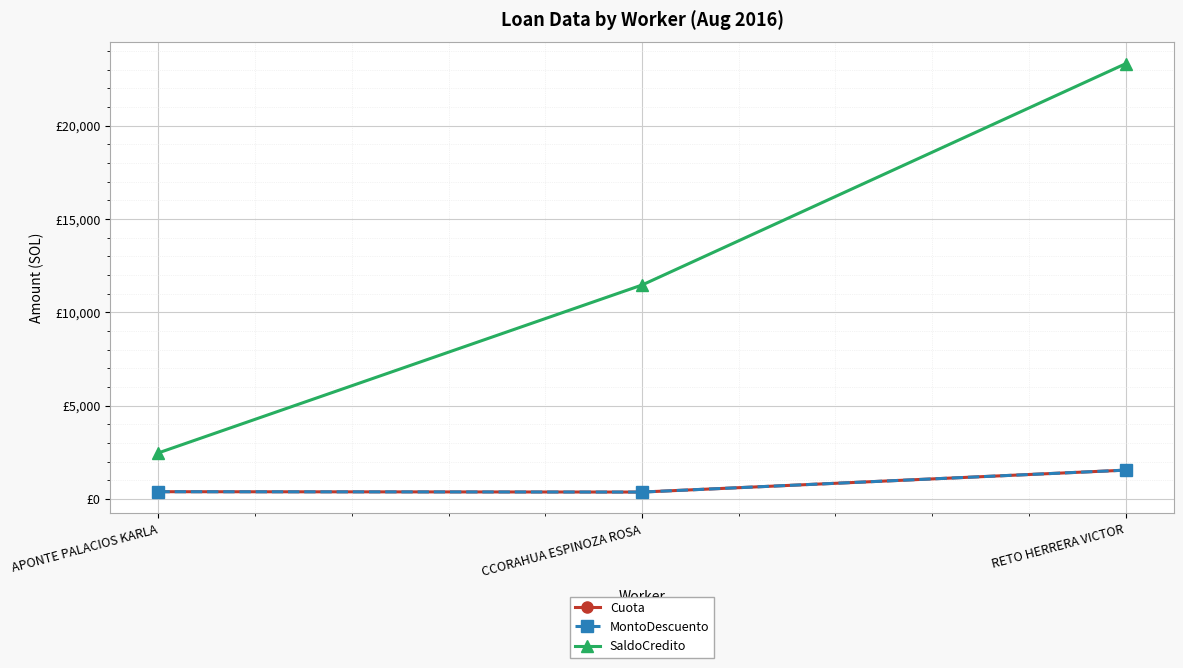

What is the difference between the Cuota values at APONTE PALACIOS KARLA and RETO HERRERA VICTOR?

1155.5